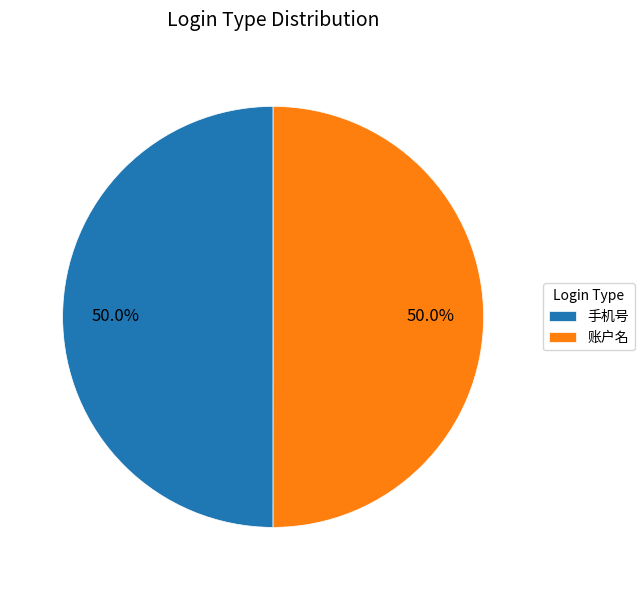

Combined, do 手机号 and 账户名 account for over 50%?

Yes